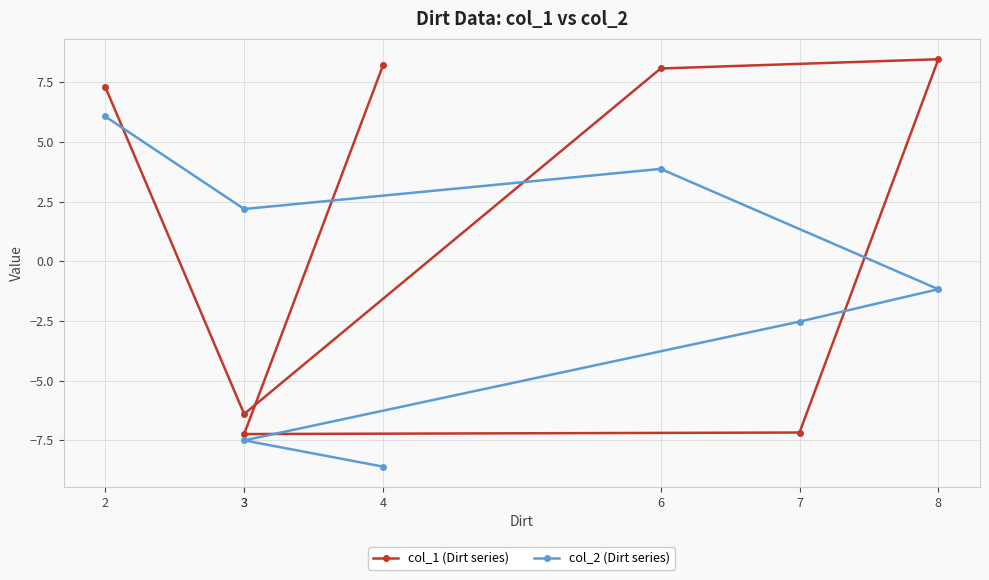

What is the label of the 2nd point from the left?

3